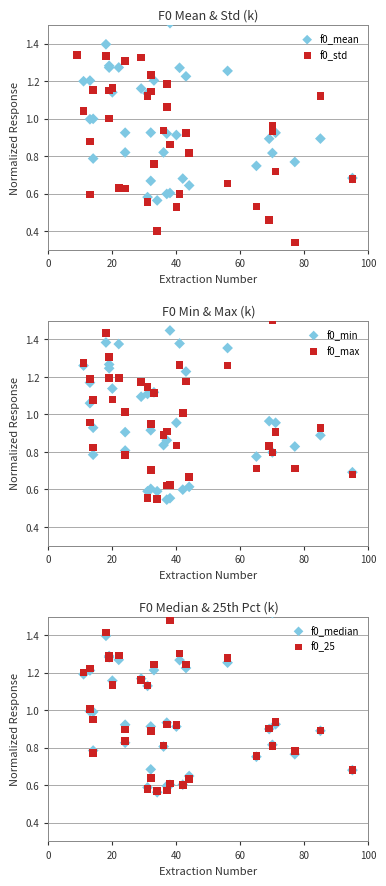

Which series has the widest spread of Y values?

f0_std